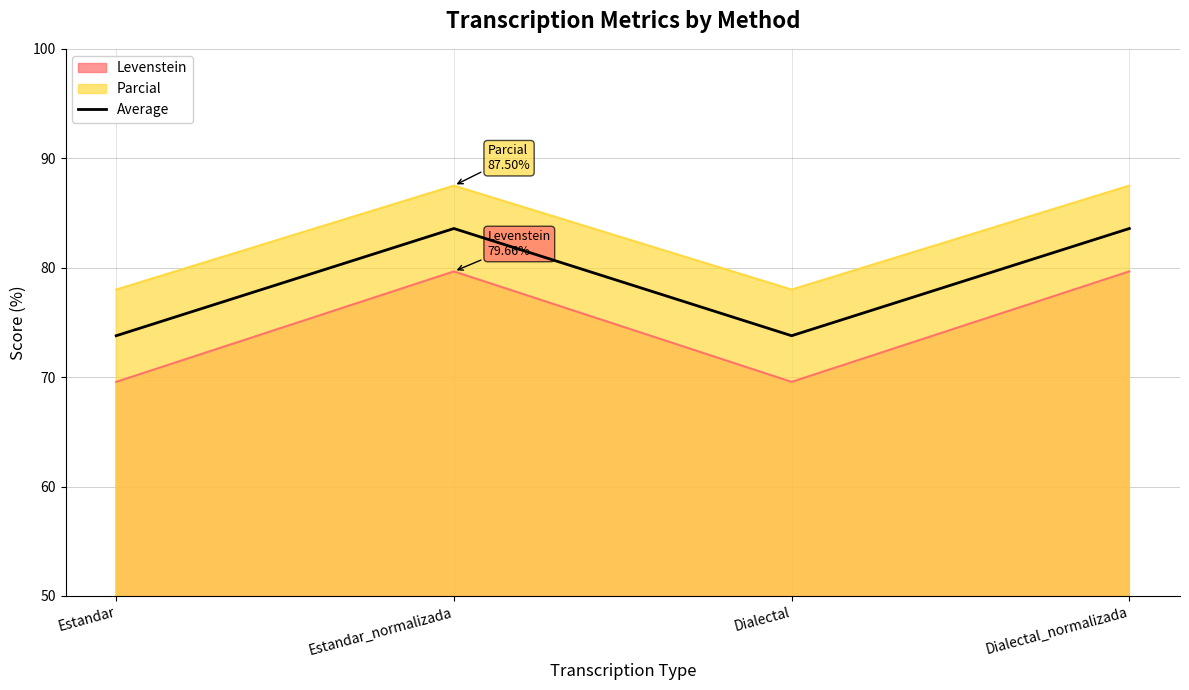

The value at Estandar_normalizada is 53.6. True or false?

False